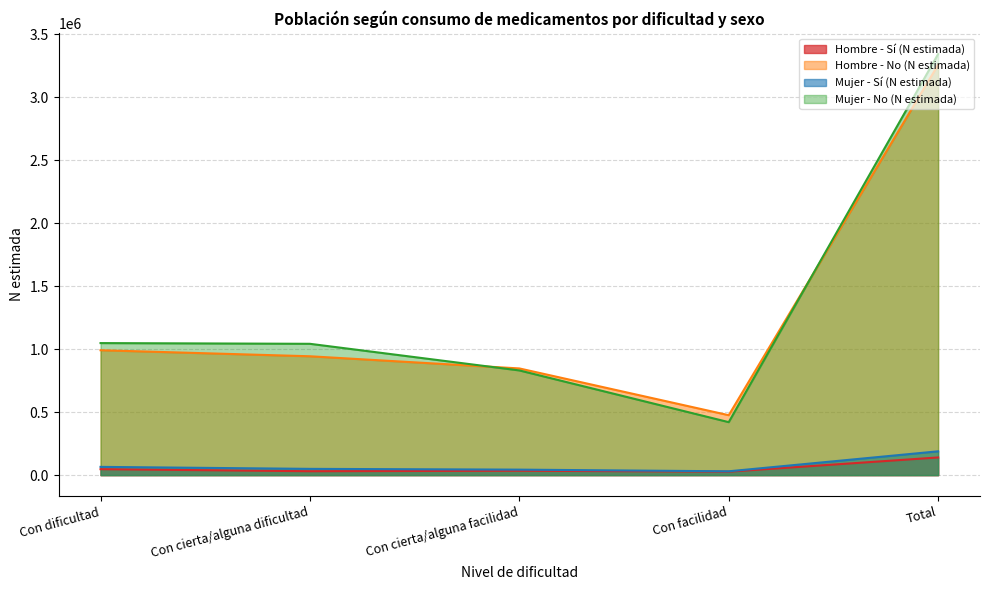

Which series has the largest total across all categories?

Mujer - No (N estimada)